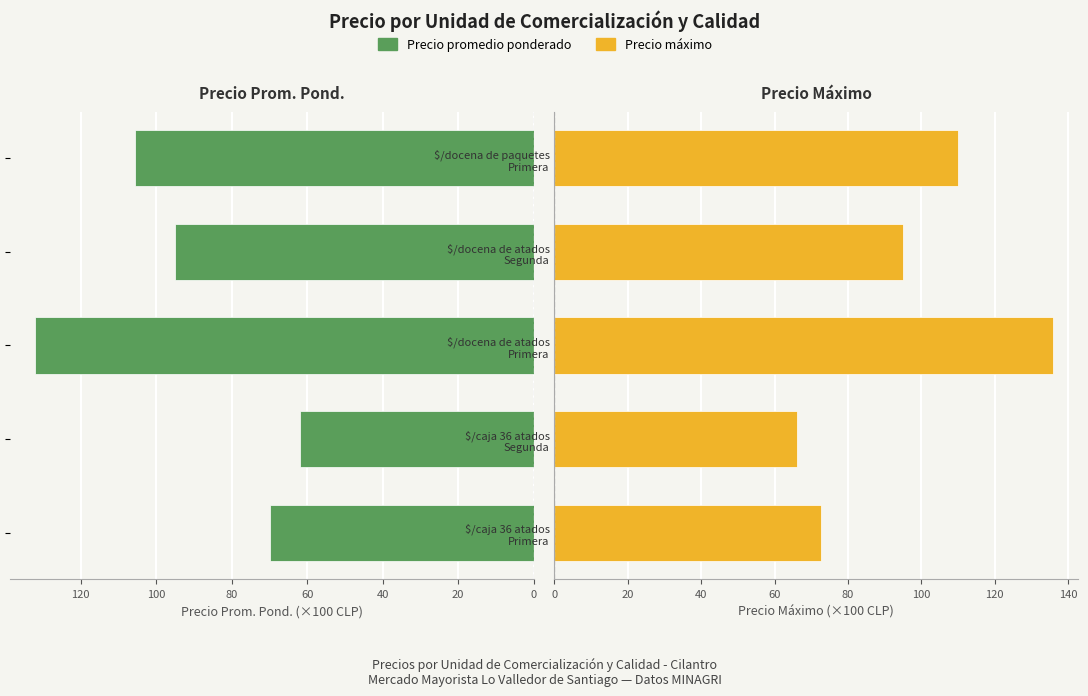

What is the smallest value displayed?

62.0